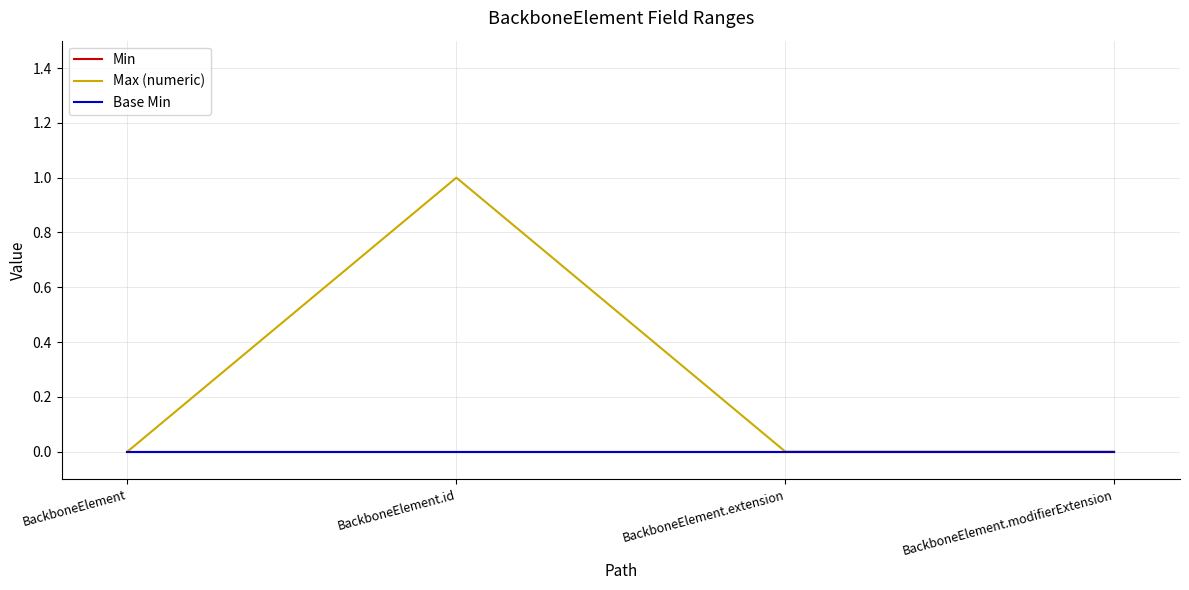

Does the chart have visible grid lines?

Yes